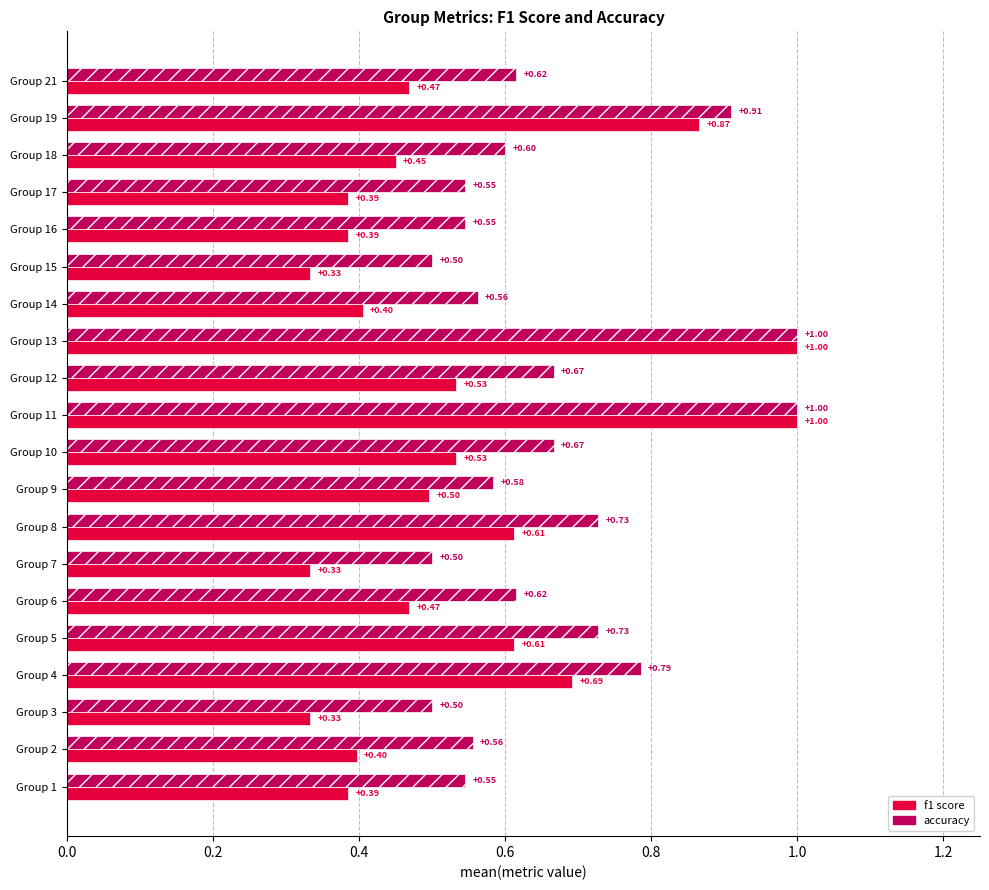

What is the total value across all series at Group 2?

1.0